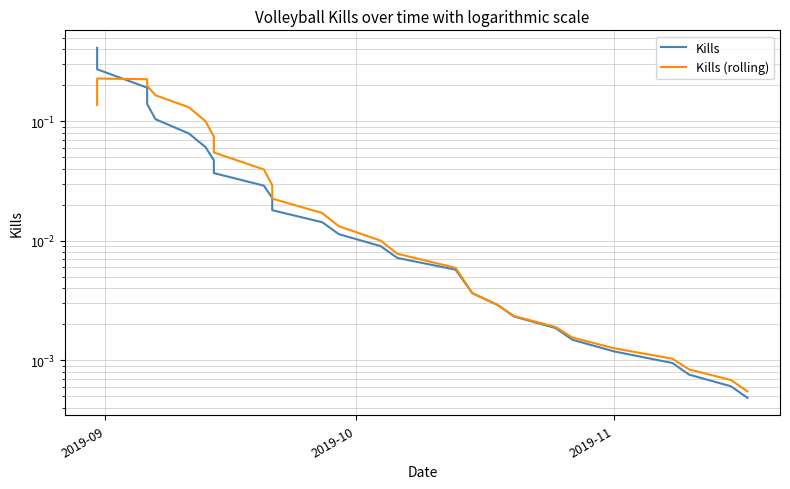

Does the chart display data point markers on the line(s)?

No